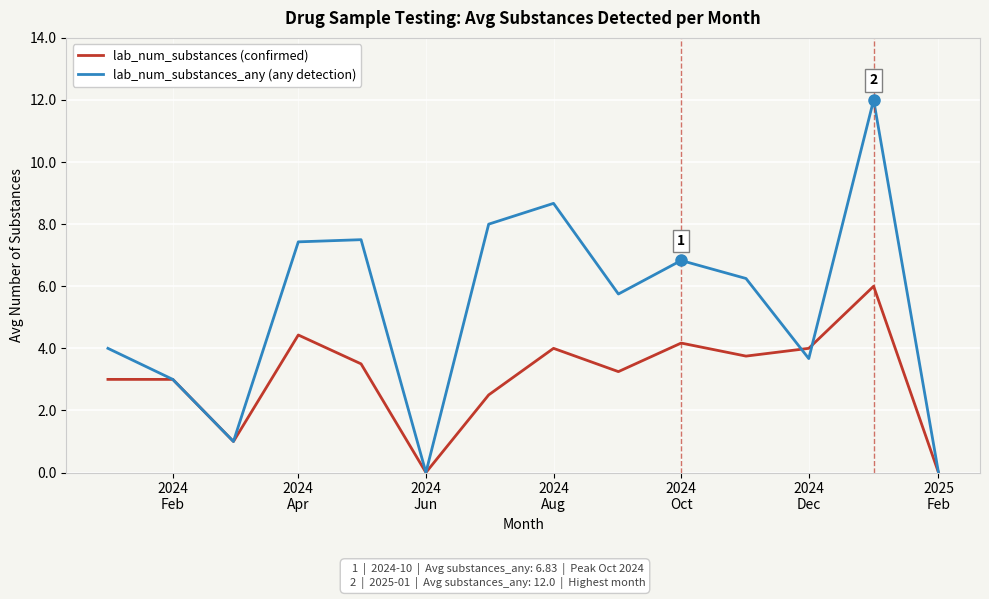

True or false: lab_num_substances (confirmed) and lab_num_substances_any (any detection) cross at least once.

True